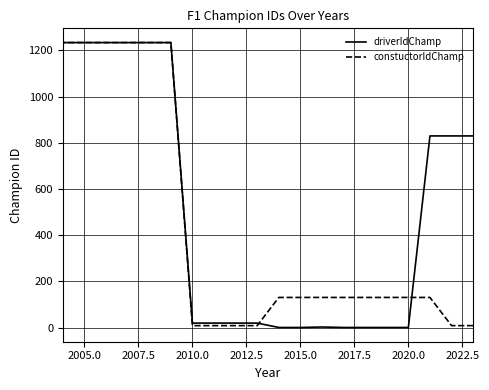

What are all the series names shown in the legend?

driverIdChamp, constuctorIdChamp